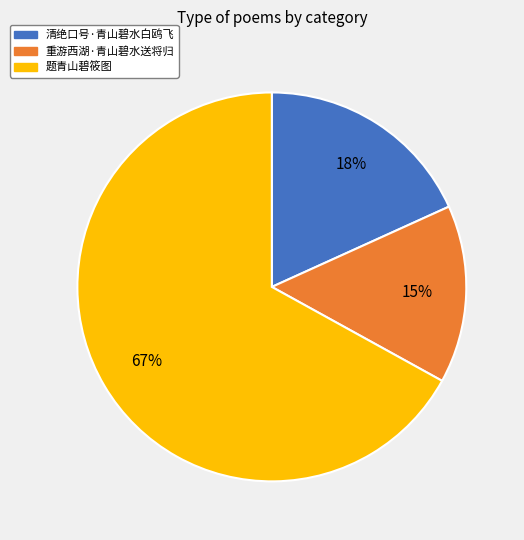

Which has a higher value, 清绝口号·青山碧水白鸥飞 or 题青山碧筱图?

题青山碧筱图